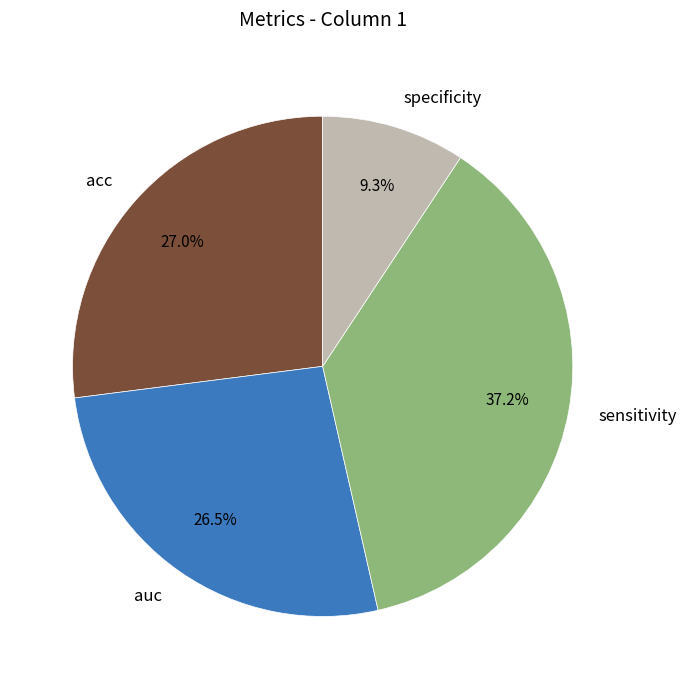

True or false: sensitivity accounts for 48% of the total.

False